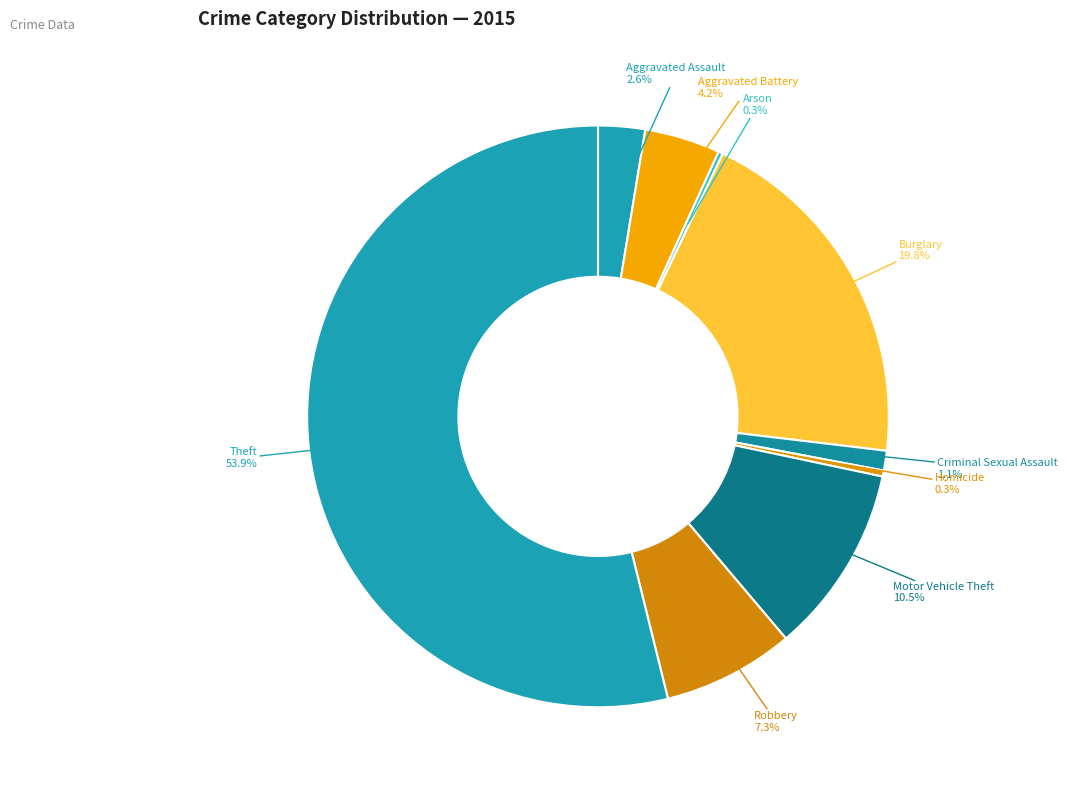

Which has a higher value, Criminal Sexual Assault or Aggravated Assault?

Aggravated Assault